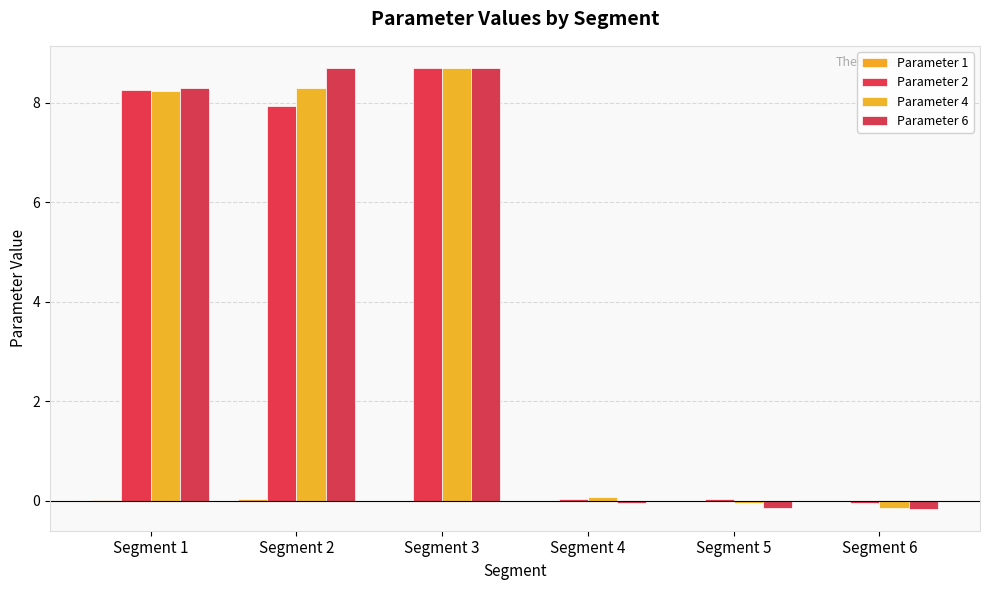

What is the spread (max minus min) of values at Segment 5?

0.2